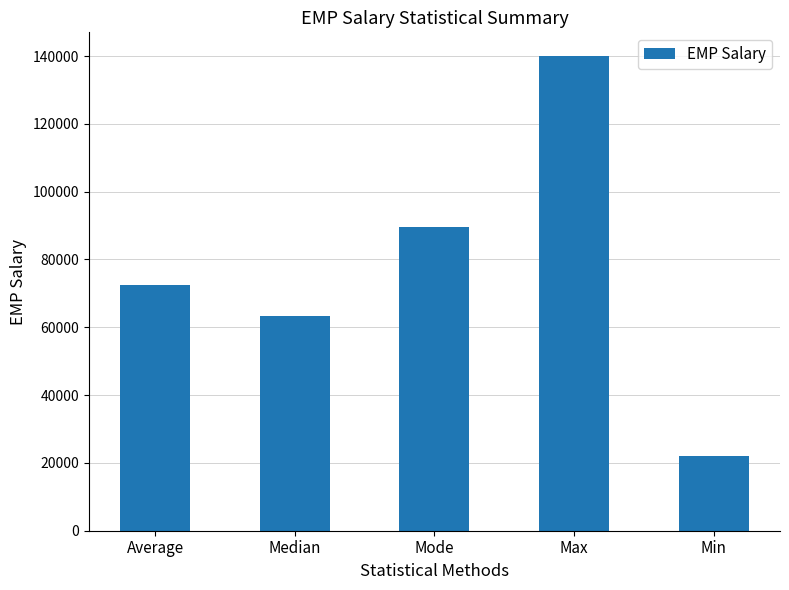

What position from the left is Min?

5